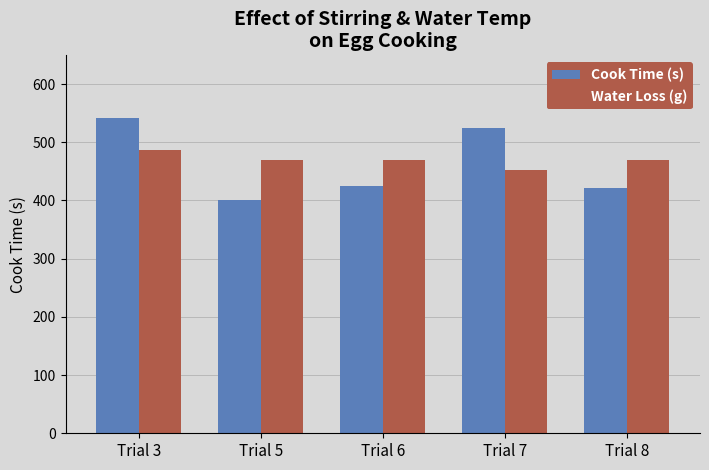

What is the sum of the Water Loss (g) values at Trial 5 and Trial 3?

956.6